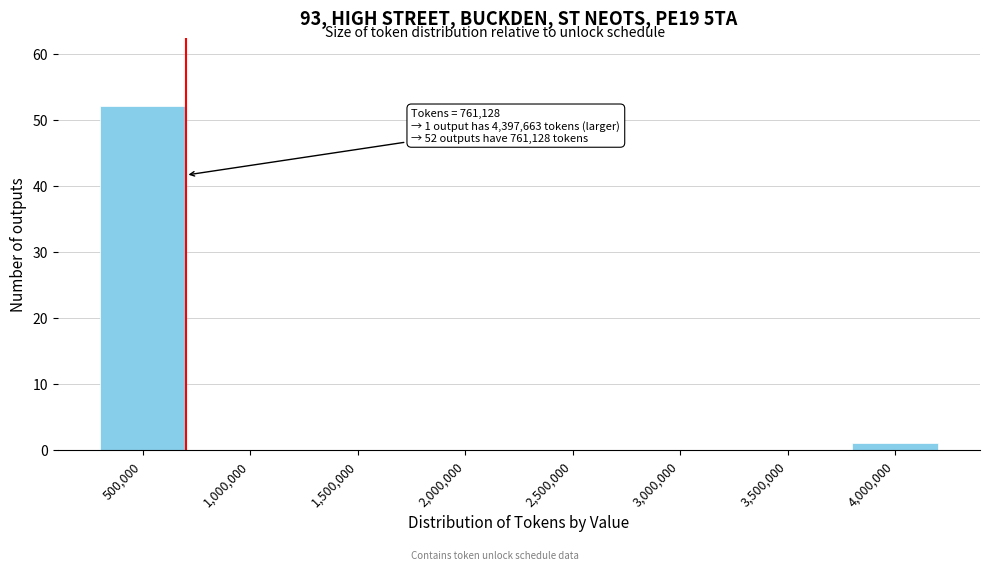

Reading left to right, extract all data points from this chart.

500,000=52	1,000,000=0	1,500,000=0	2,000,000=0	2,500,000=0	3,000,000=0	3,500,000=0	4,000,000=1